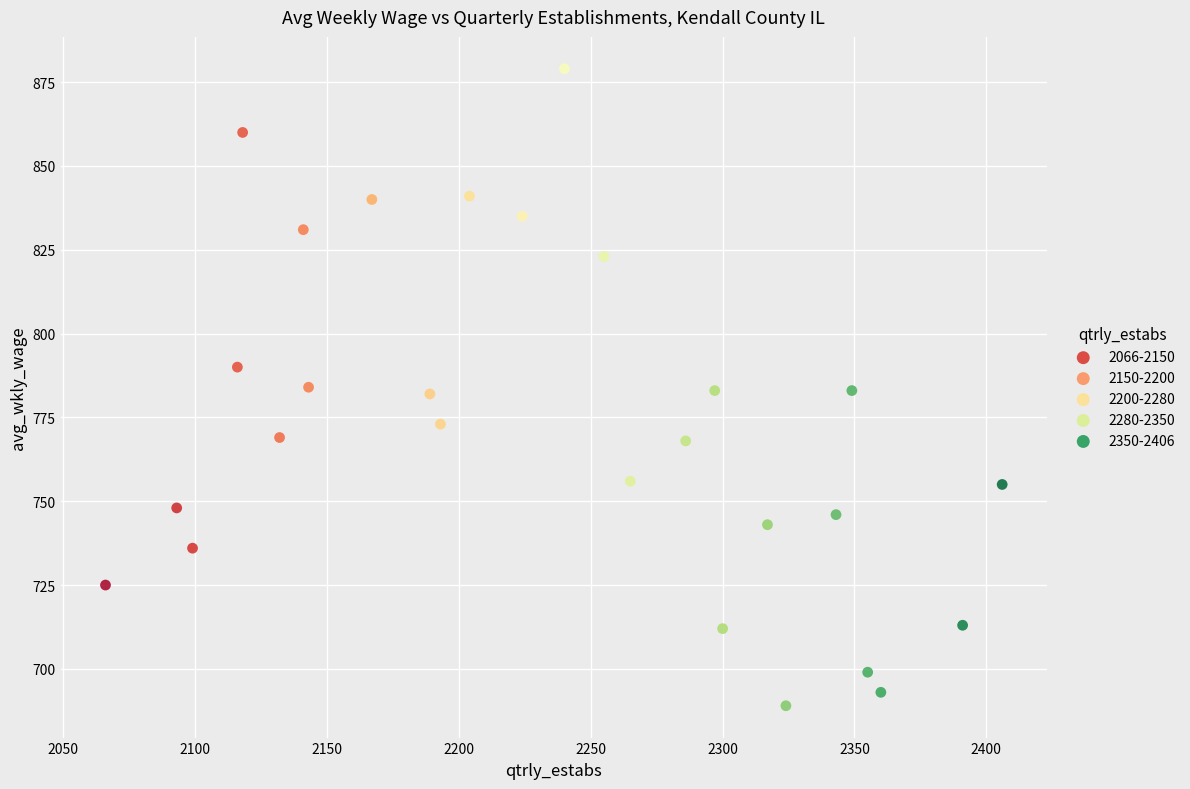

What is the range of X values (max minus min)?

340